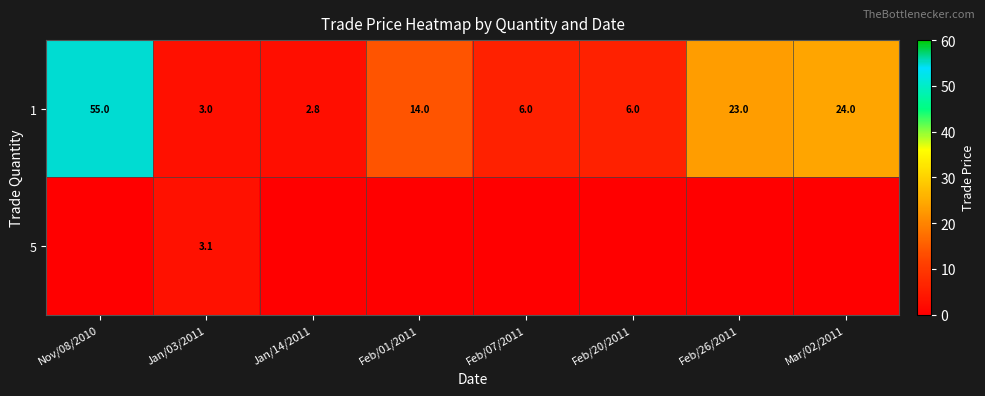

What is the minimum value for 1?

2.8